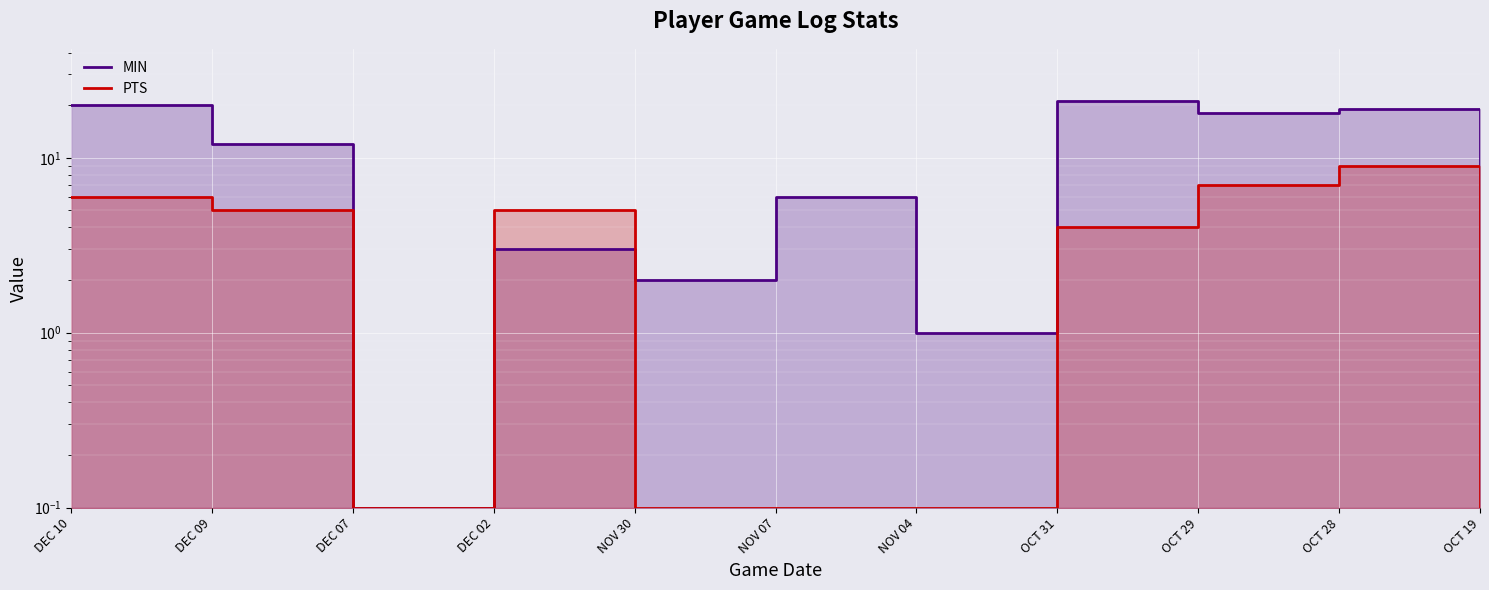

Rank the series at DEC 07 from highest to lowest value.

MIN, PTS